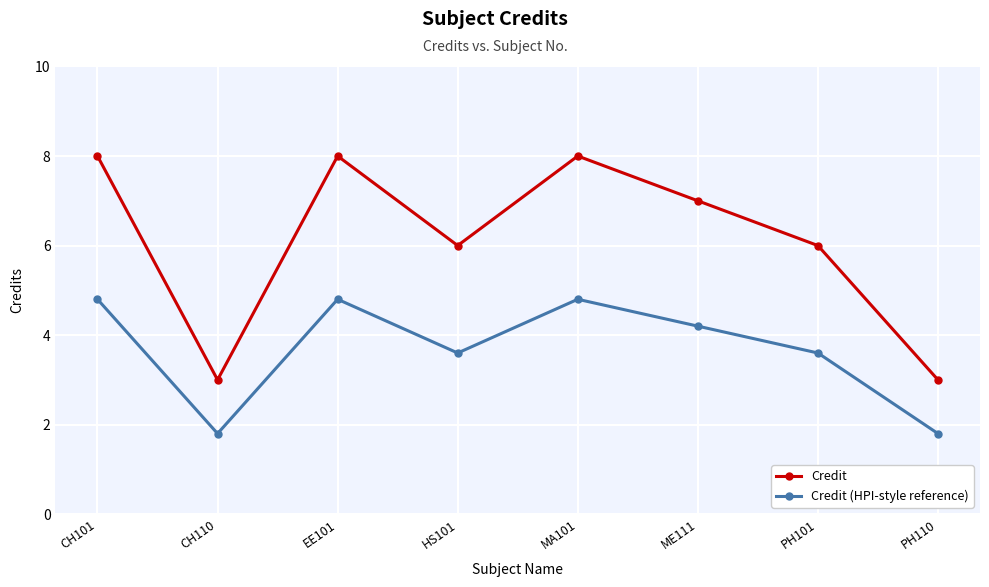

The Credit series shows 5.3 at CH110. True or false?

False